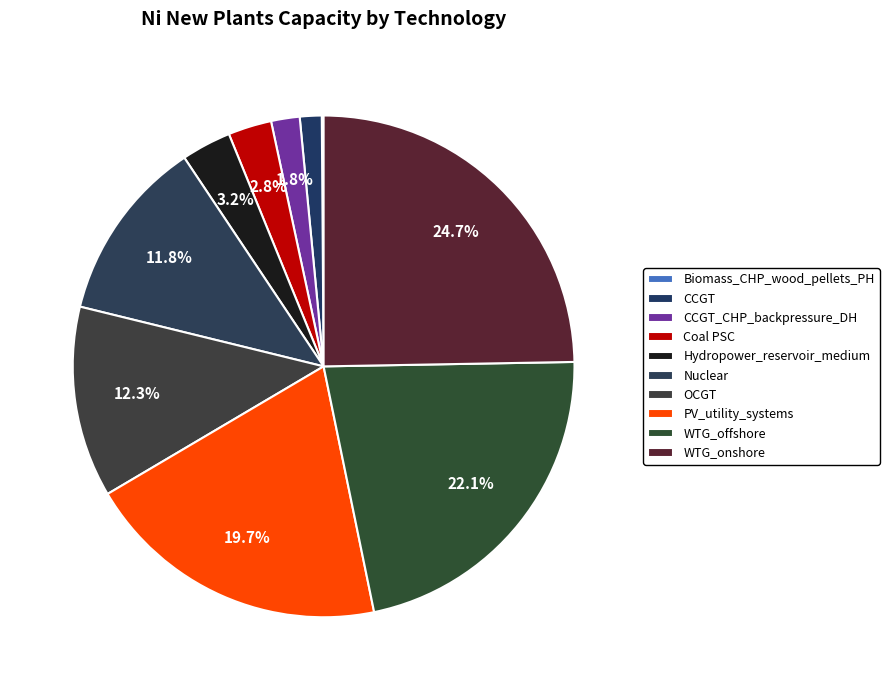

To the nearest percent, what portion does Nuclear represent?

12%